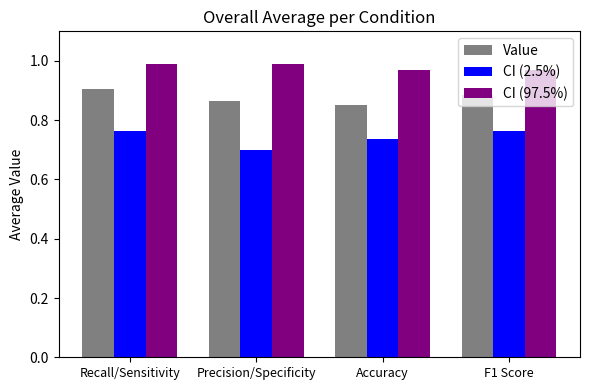

Count the number of categories in the chart.

4